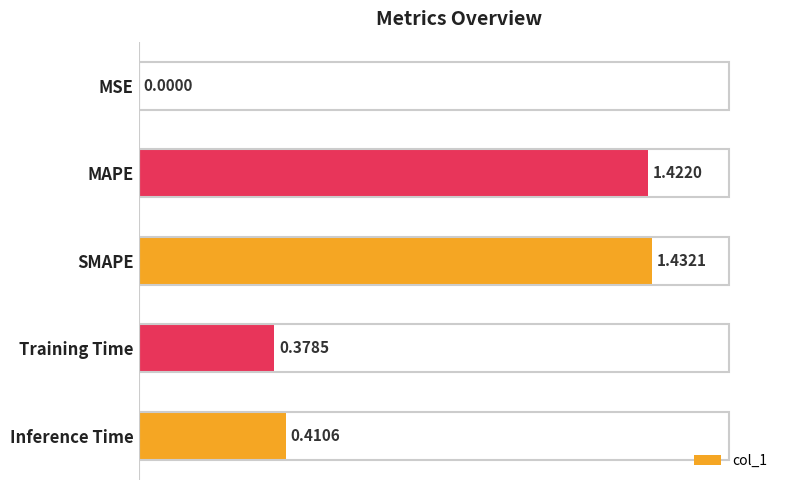

Which has a higher value, MSE or Training Time?

Training Time